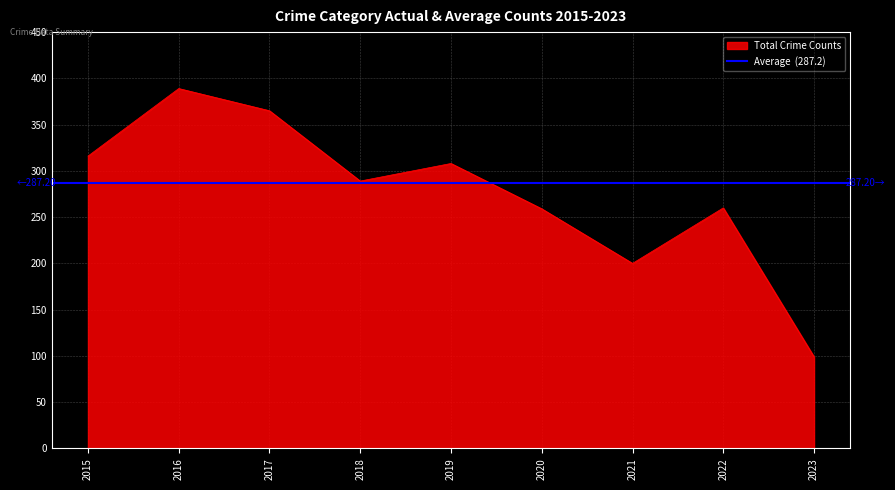

Does the chart have visible grid lines?

Yes